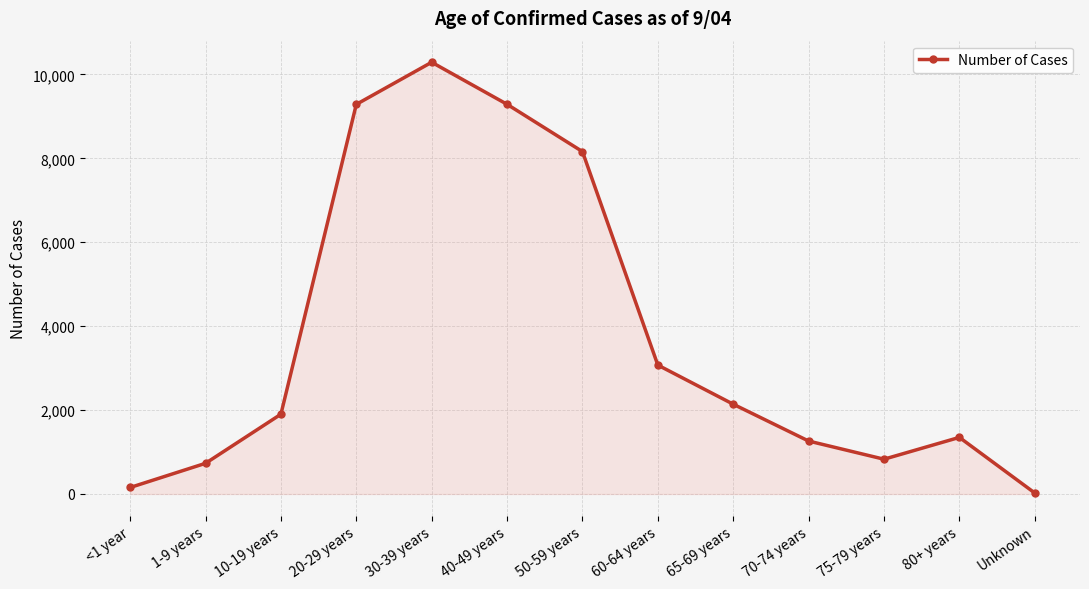

The value at 40-49 years is 9287. True or false?

True